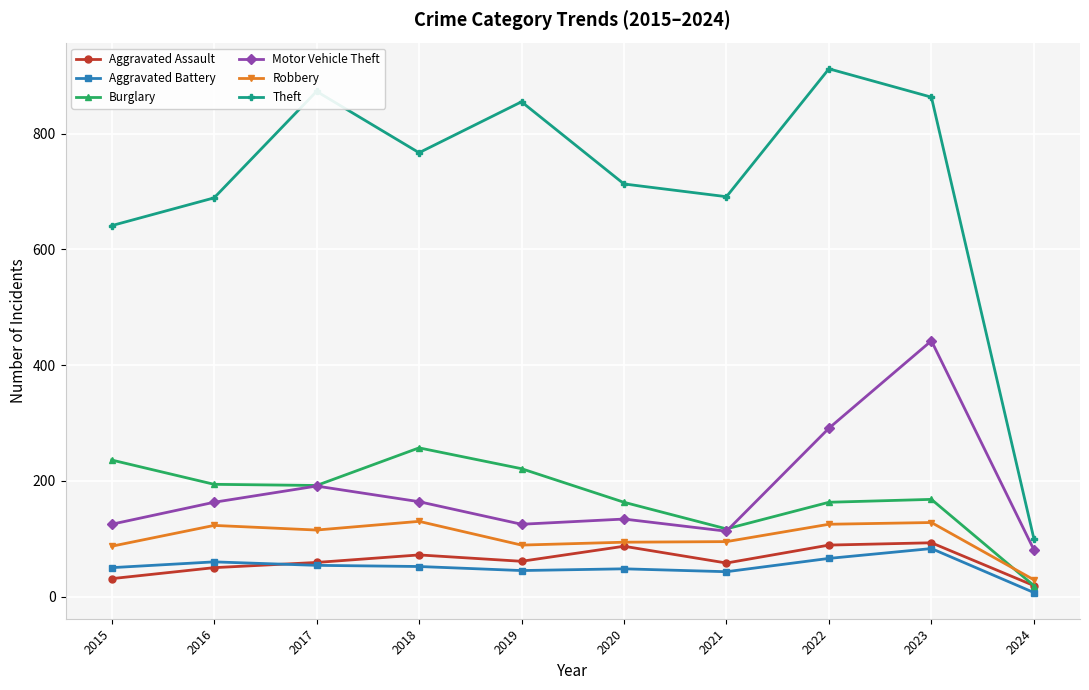

True or false: Robbery has a value of 126 at 2020.

False